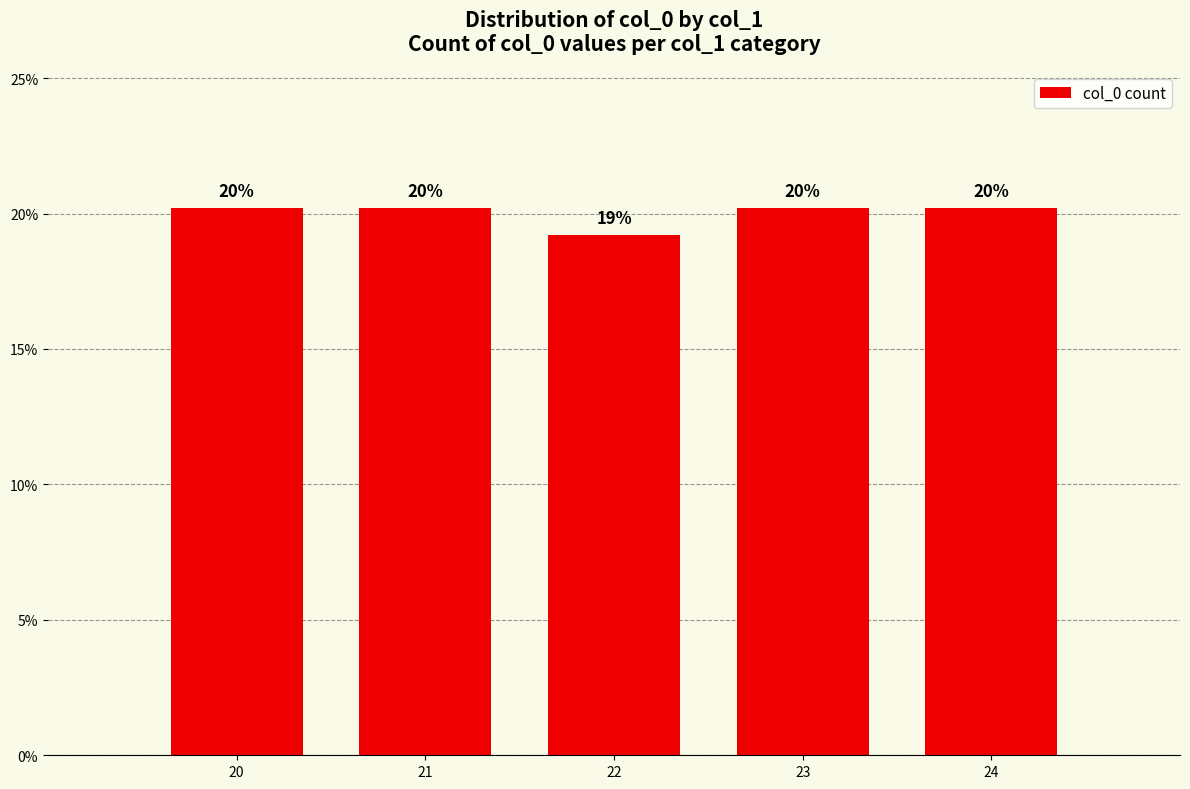

Which has a higher value, 23 or 20?

23